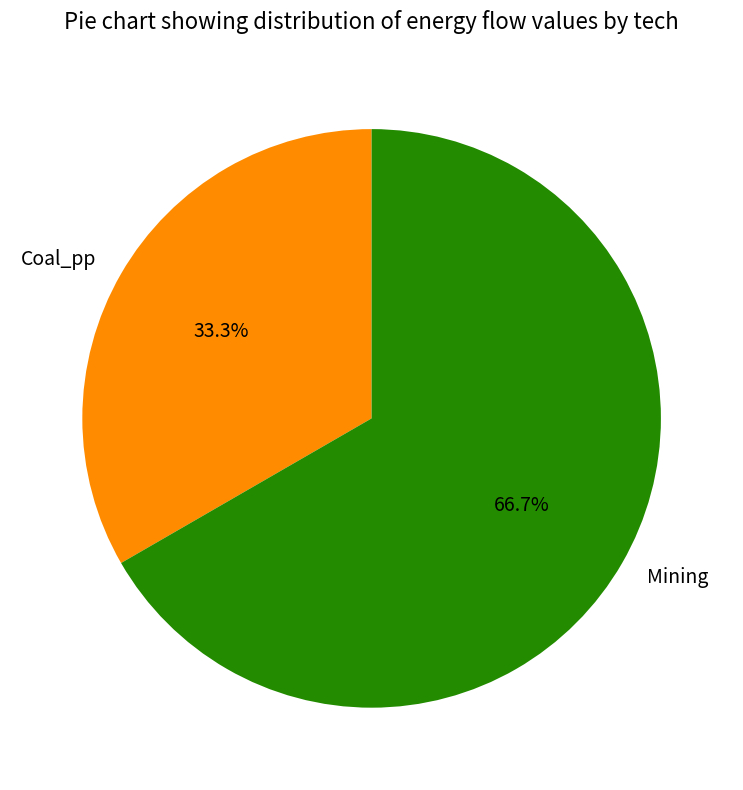

What is the largest slice in the pie chart?

Mining